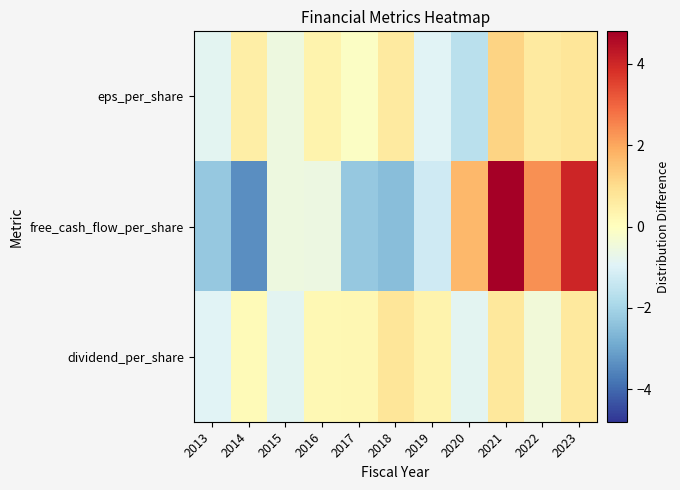

Between 2015 and 2016, which series saw the biggest shift?

dividend_per_share